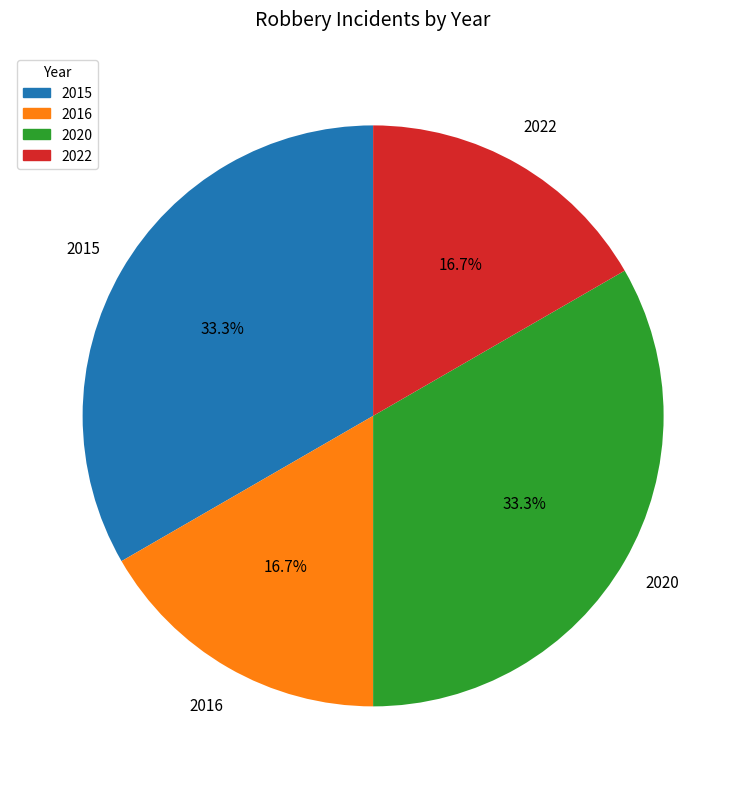

Is 2015 the majority of the pie?

No